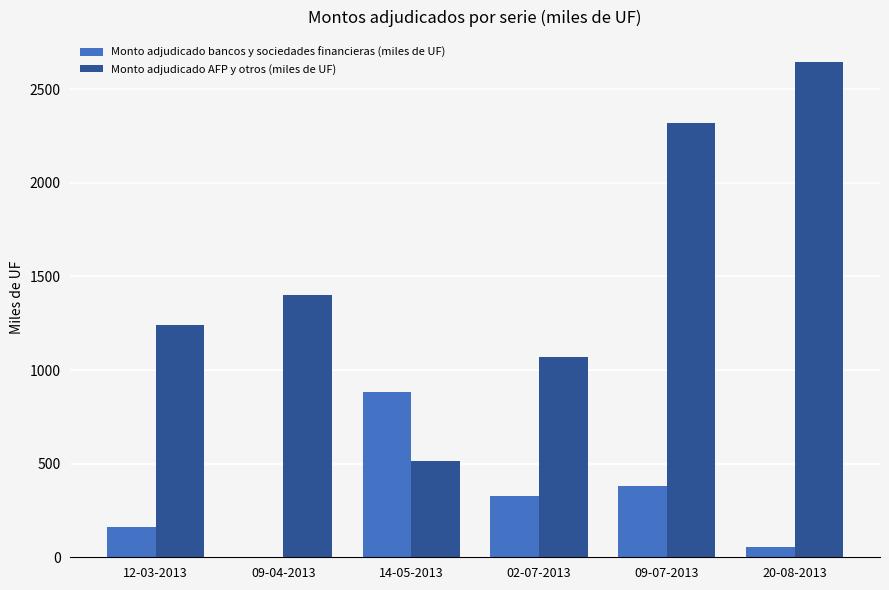

Reading right to left, what are all the values shown in this chart?

Monto adjudicado bancos y sociedades financieras (miles de UF): 53.5	380.0	330.0	884.0	0.0	160.0
Monto adjudicado AFP y otros (miles de UF): 2646.5	2320.0	1070.0	516.0	1400.0	1240.0